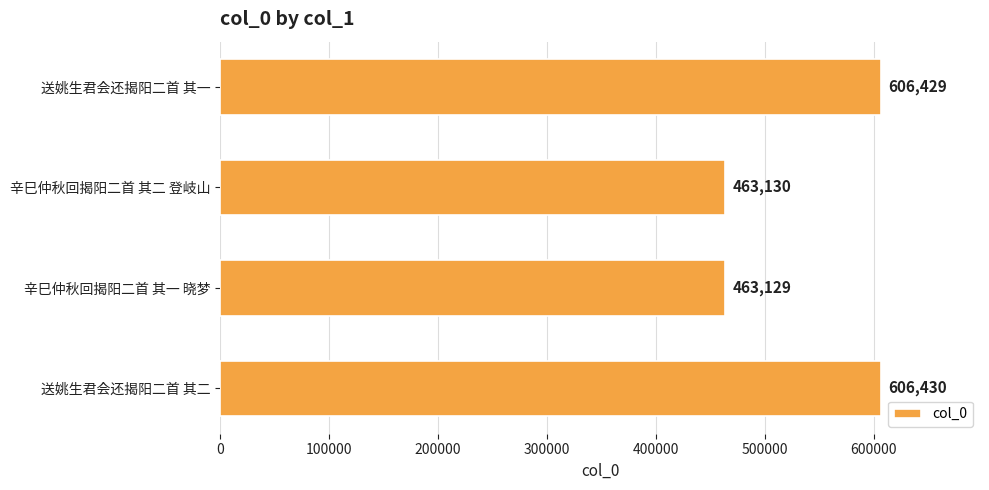

Approximately how many times larger is the value at 送姚生君会还揭阳二首 其二 compared to 送姚生君会还揭阳二首 其一?

1.0